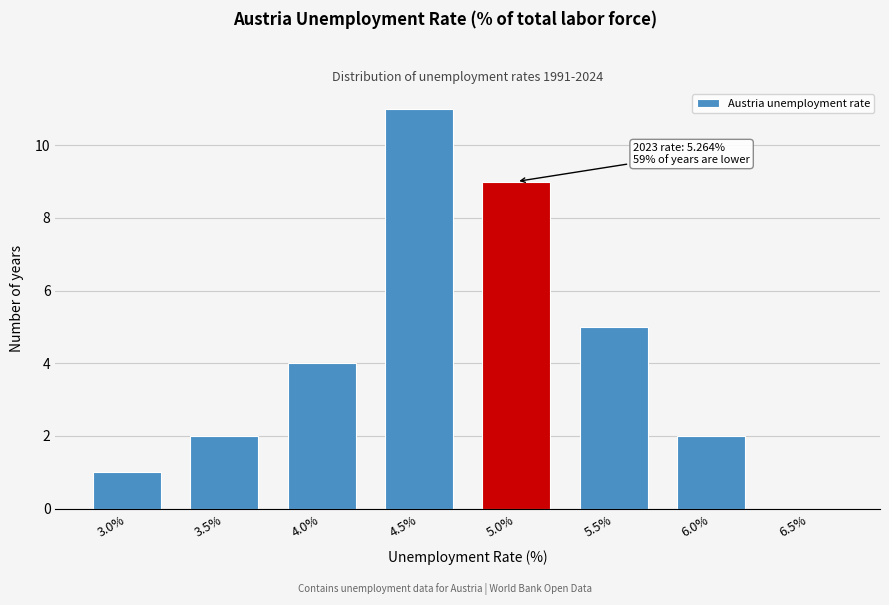

Reading left to right, what are all the values shown in this chart?

3.0%=1	3.5%=2	4.0%=4	4.5%=11	5.0%=9	5.5%=5	6.0%=2	6.5%=0